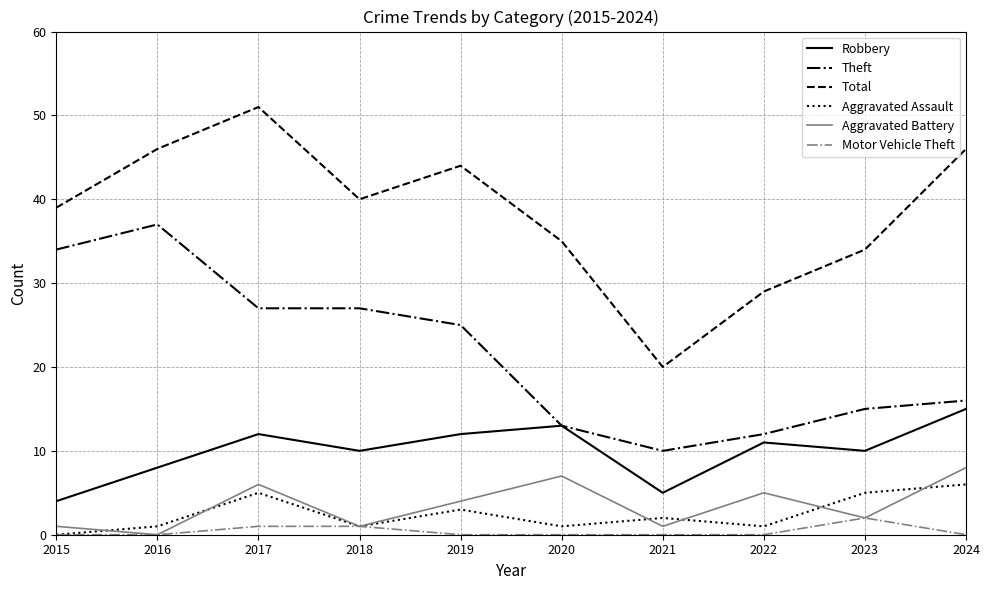

True or false: Robbery and Aggravated Battery intersect in this chart.

False